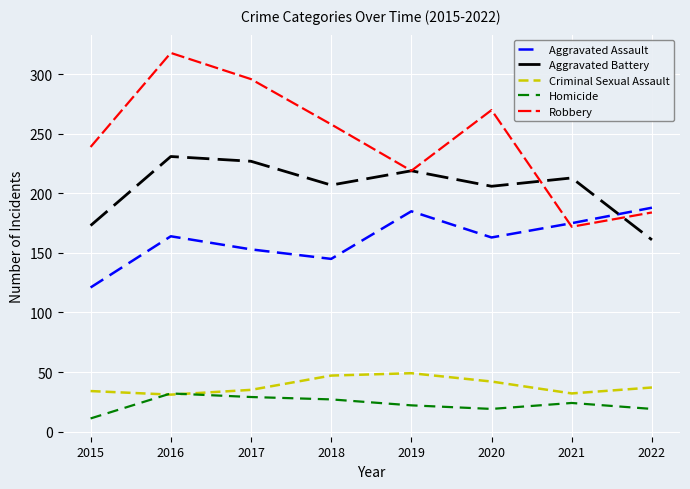

Rank the series at 2020 from lowest to highest value.

Homicide, Criminal Sexual Assault, Aggravated Assault, Aggravated Battery, Robbery